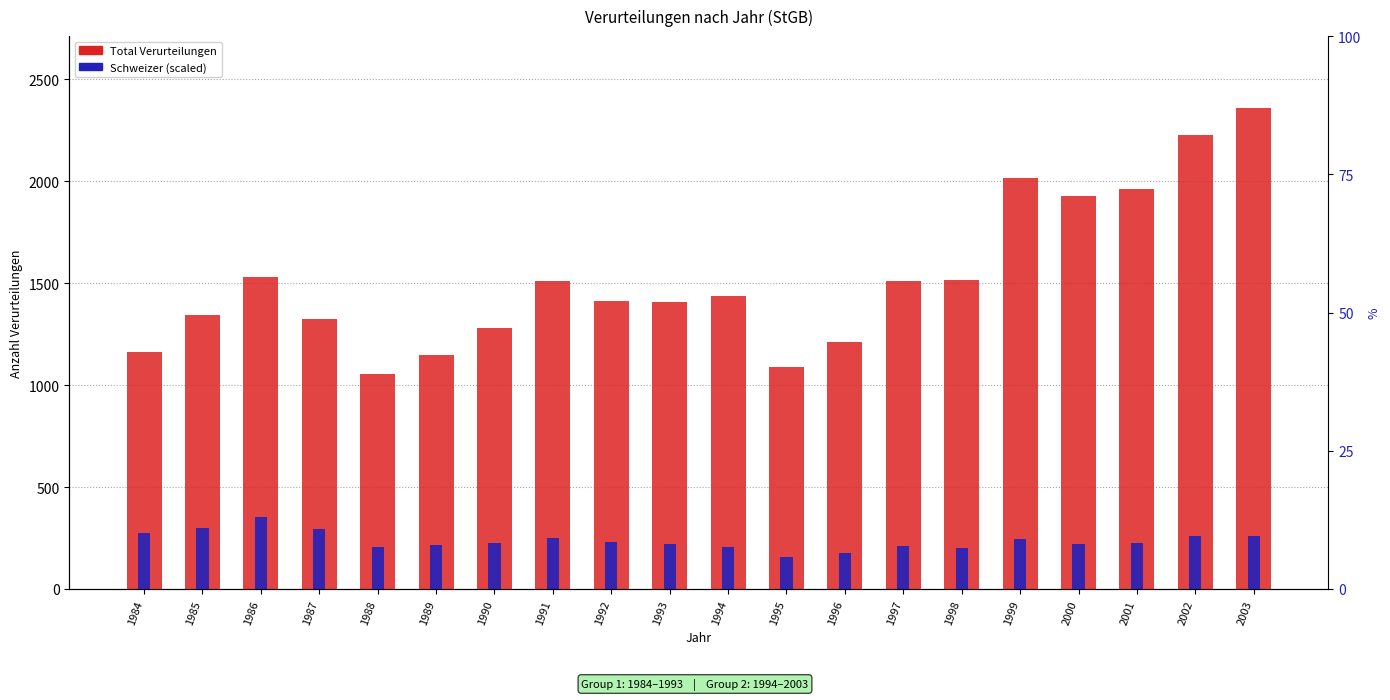

Is it true that Schweizer equals 55.2 at 1996?

False